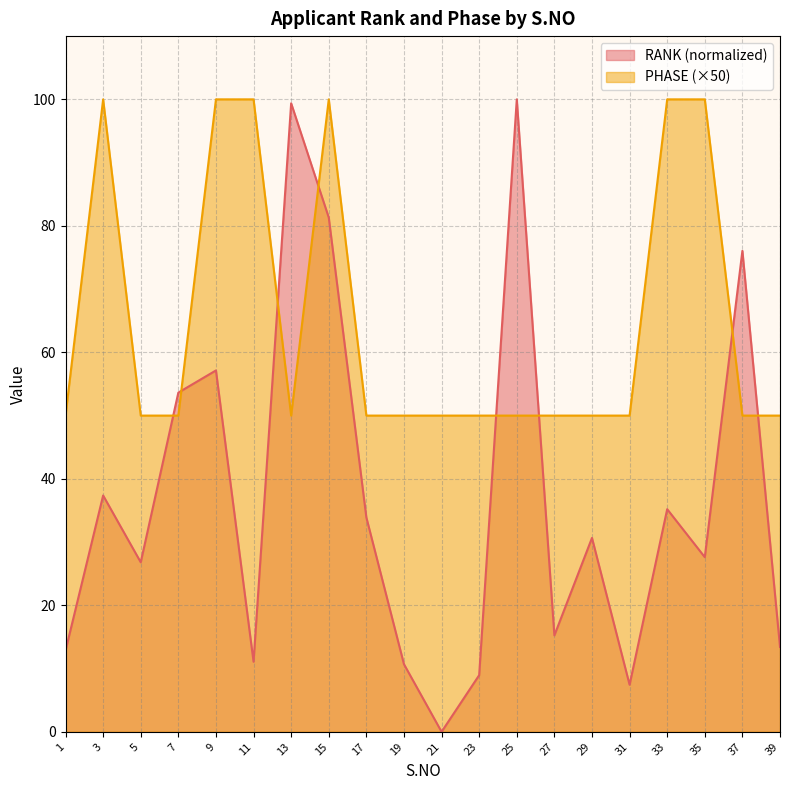

After their last crossing, which series has the higher values: RANK or PHASE?

PHASE